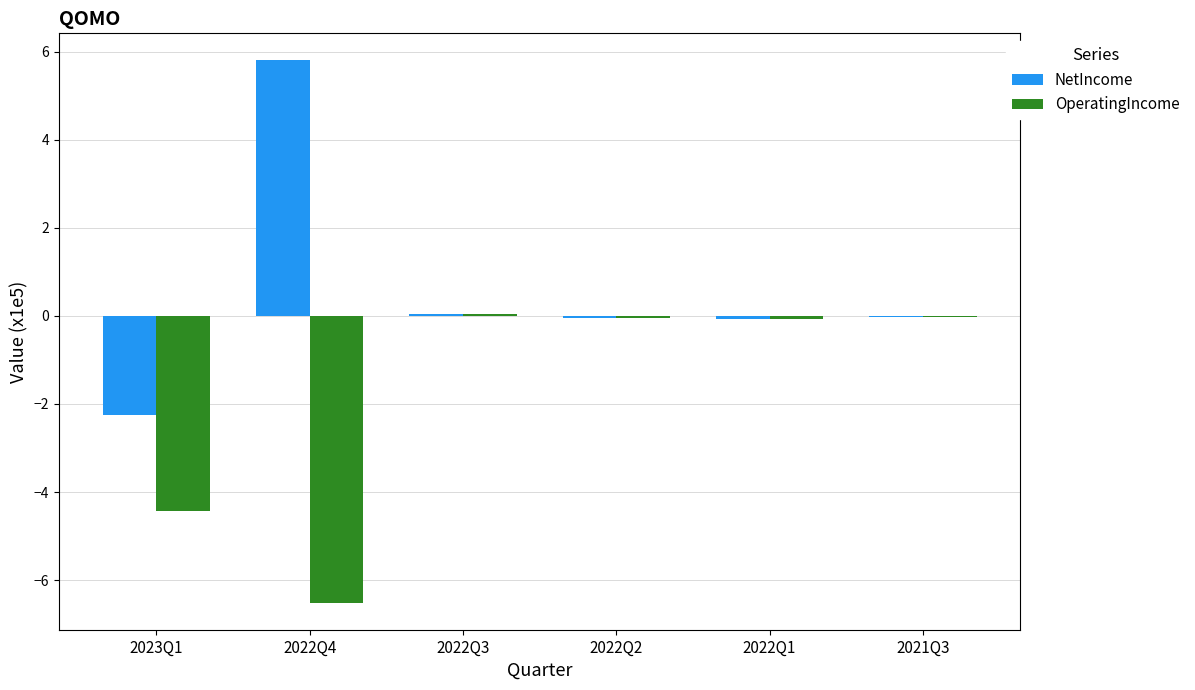

What is the highest value of the NetIncome series?

5.8